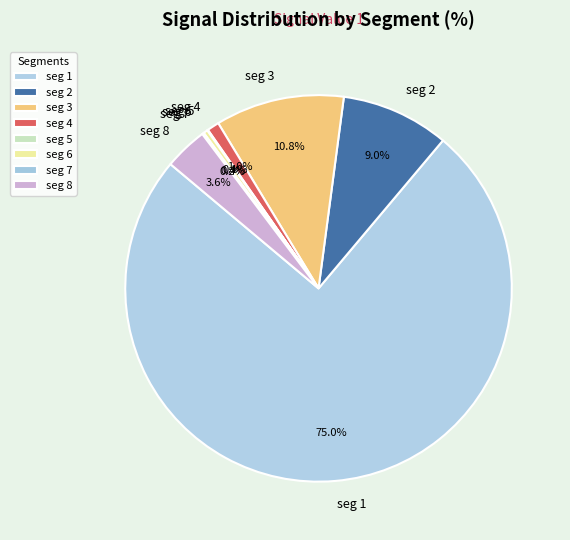

Which category accounts for the majority?

seg 1